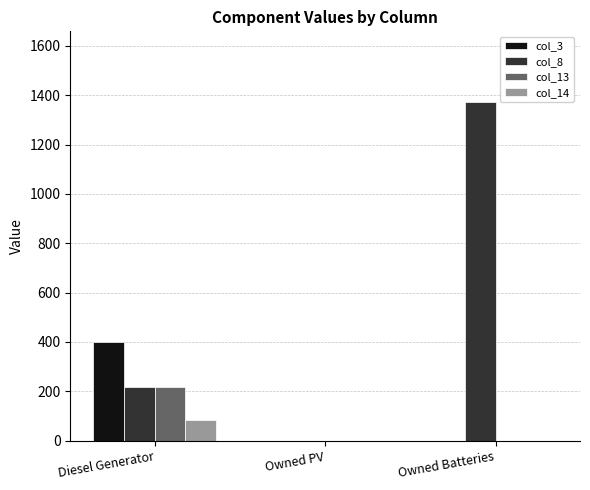

Is it true that col_8 equals 217 at Diesel Generator?

True